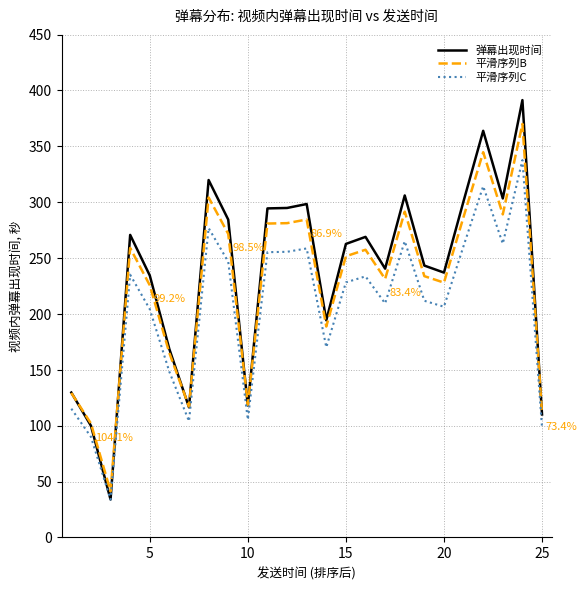

What is the maximum value shown in the chart?

391.4